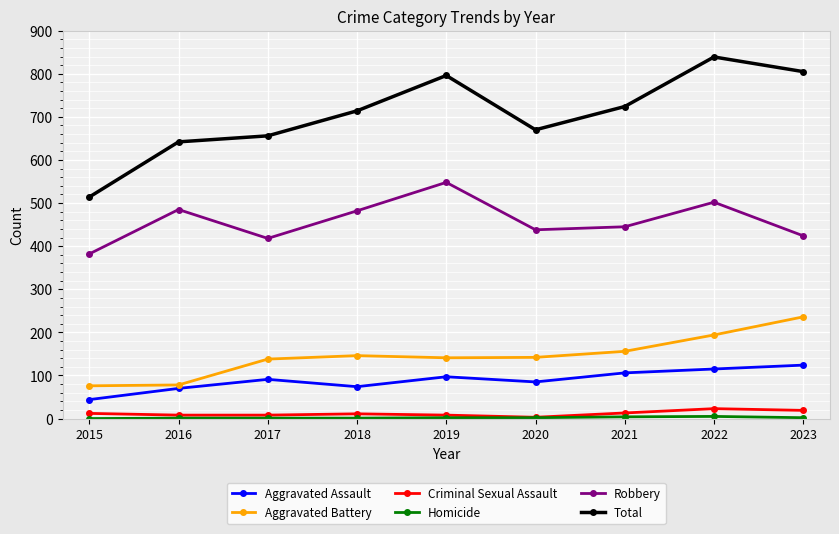

True or false: Total and Aggravated Assault cross at least once.

False